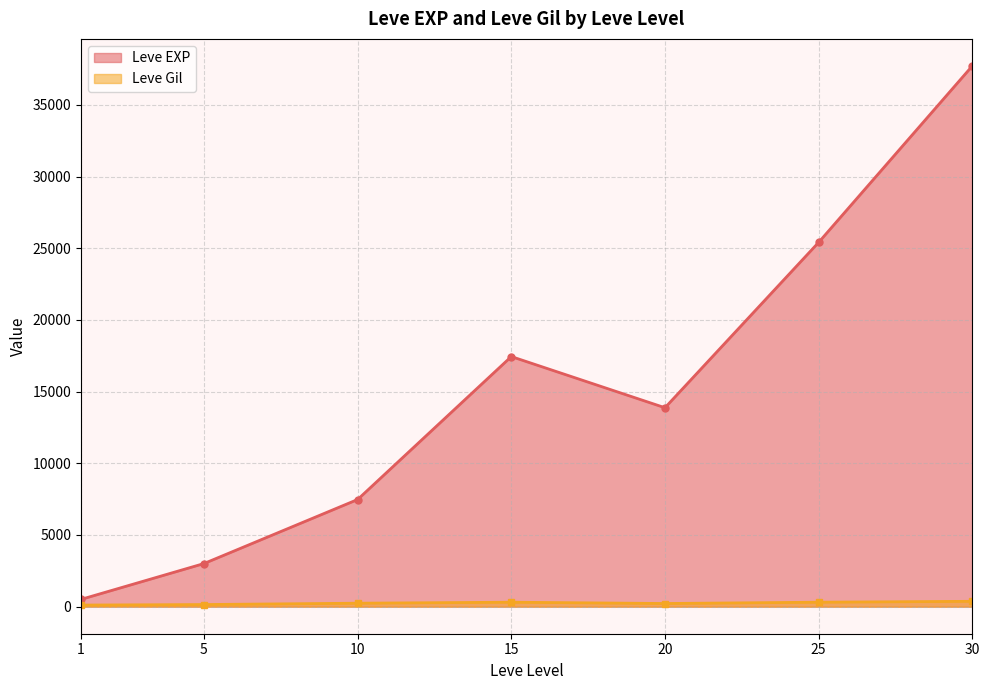

At which category does Leve Gil reach its first local peak?

1